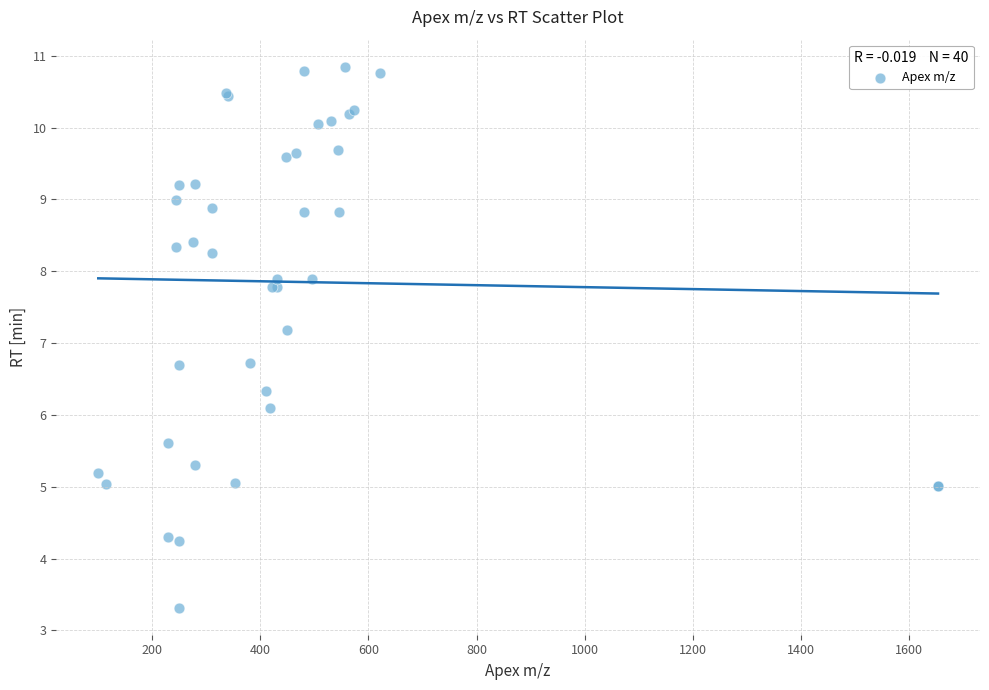

What Y value in the scatter plot is closest to 7?

7.2